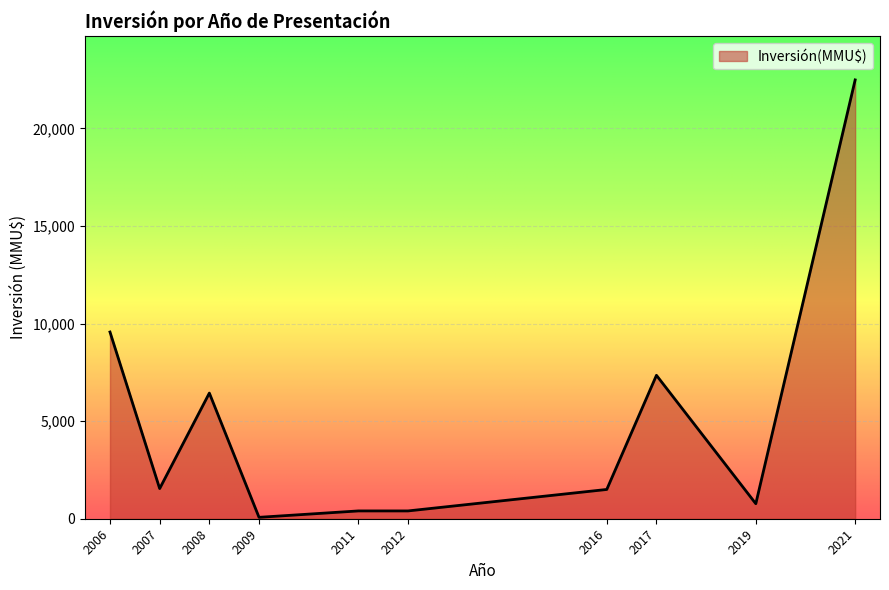

What is the sum of all values?

50532